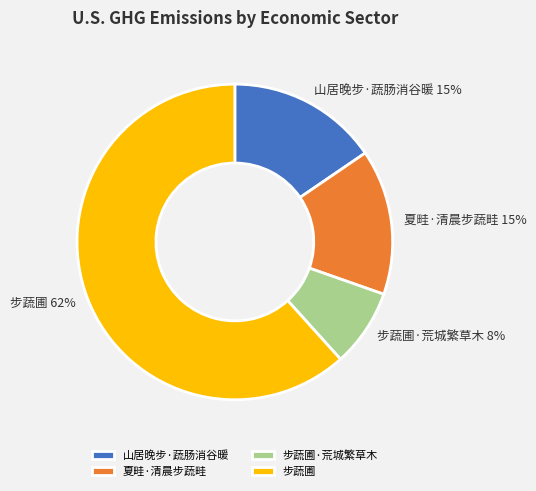

Is it true that 步蔬圃 is 62% of the pie?

True